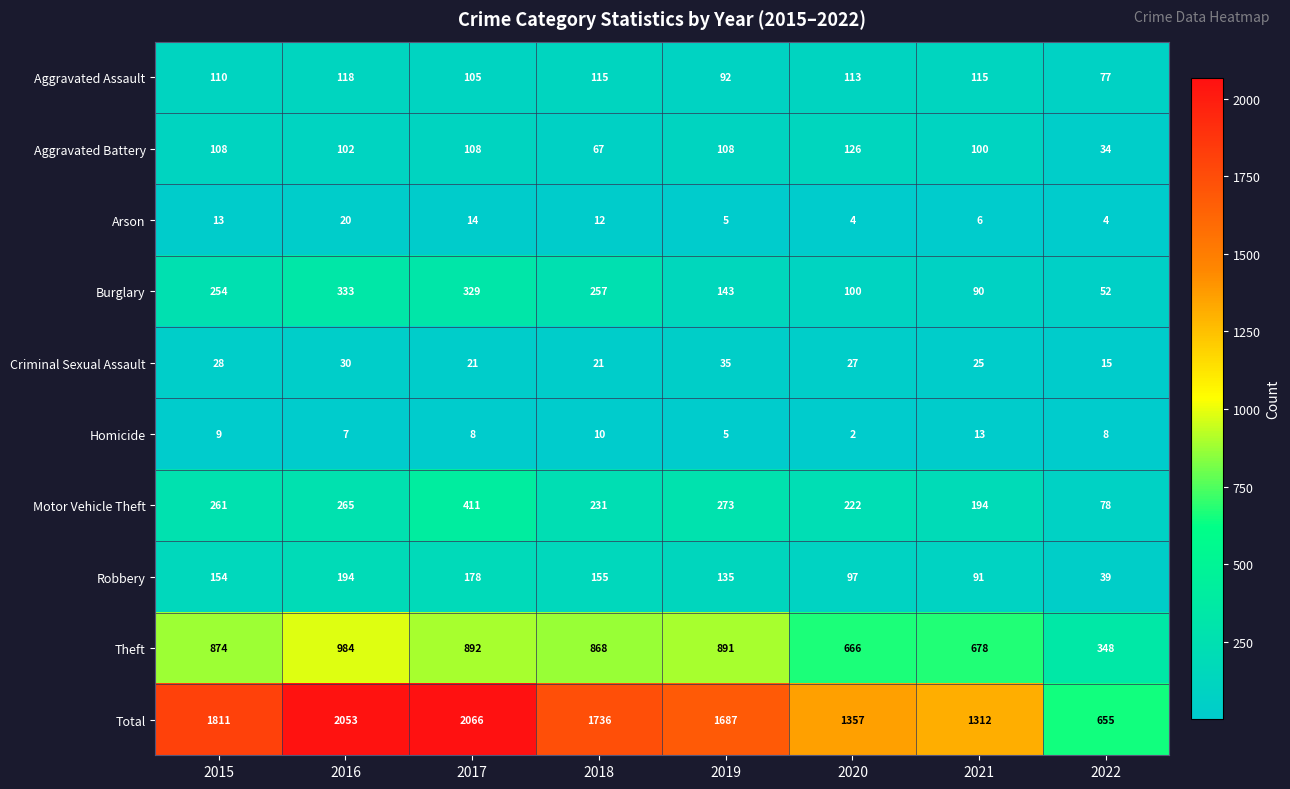

The value of Aggravated Battery at 2017 is 108. True or false?

True